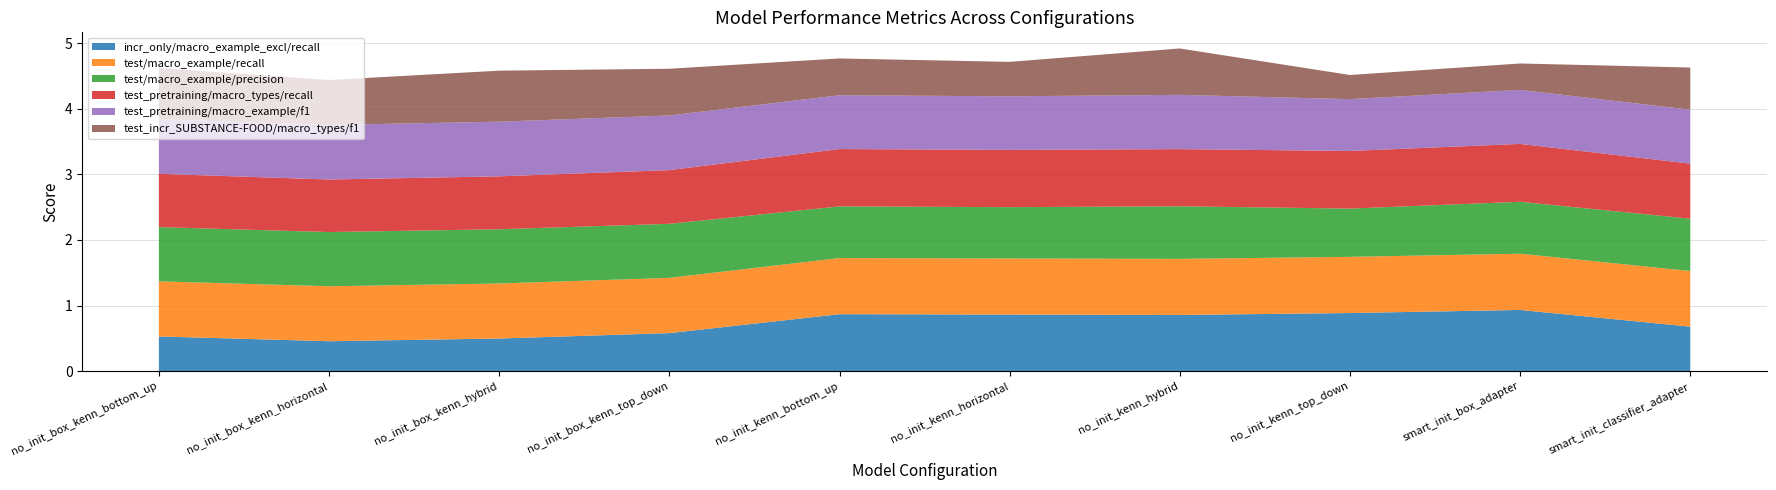

Reading left to right, transcribe all the data shown in this chart.

incr_only/macro_example_excl/recall: no_init_box_kenn_bottom_up=0.5	no_init_box_kenn_horizontal=0.5	no_init_box_kenn_hybrid=0.5	no_init_box_kenn_top_down=0.6	no_init_kenn_bottom_up=0.9	no_init_kenn_horizontal=0.9	no_init_kenn_hybrid=0.9	no_init_kenn_top_down=0.9	smart_init_box_adapter=0.9	smart_init_classifier_adapter=0.7
test/macro_example/recall: no_init_box_kenn_bottom_up=0.8	no_init_box_kenn_horizontal=0.8	no_init_box_kenn_hybrid=0.8	no_init_box_kenn_top_down=0.8	no_init_kenn_bottom_up=0.9	no_init_kenn_horizontal=0.9	no_init_kenn_hybrid=0.9	no_init_kenn_top_down=0.9	smart_init_box_adapter=0.9	smart_init_classifier_adapter=0.8
test/macro_example/precision: no_init_box_kenn_bottom_up=0.8	no_init_box_kenn_horizontal=0.8	no_init_box_kenn_hybrid=0.8	no_init_box_kenn_top_down=0.8	no_init_kenn_bottom_up=0.8	no_init_kenn_horizontal=0.8	no_init_kenn_hybrid=0.8	no_init_kenn_top_down=0.7	smart_init_box_adapter=0.8	smart_init_classifier_adapter=0.8
test_pretraining/macro_types/recall: no_init_box_kenn_bottom_up=0.8	no_init_box_kenn_horizontal=0.8	no_init_box_kenn_hybrid=0.8	no_init_box_kenn_top_down=0.8	no_init_kenn_bottom_up=0.9	no_init_kenn_horizontal=0.9	no_init_kenn_hybrid=0.9	no_init_kenn_top_down=0.9	smart_init_box_adapter=0.9	smart_init_classifier_adapter=0.8
test_pretraining/macro_example/f1: no_init_box_kenn_bottom_up=0.8	no_init_box_kenn_horizontal=0.8	no_init_box_kenn_hybrid=0.8	no_init_box_kenn_top_down=0.8	no_init_kenn_bottom_up=0.8	no_init_kenn_horizontal=0.8	no_init_kenn_hybrid=0.8	no_init_kenn_top_down=0.8	smart_init_box_adapter=0.8	smart_init_classifier_adapter=0.8
test_incr_SUBSTANCE-FOOD/macro_types/f1: no_init_box_kenn_bottom_up=0.8	no_init_box_kenn_horizontal=0.7	no_init_box_kenn_hybrid=0.8	no_init_box_kenn_top_down=0.7	no_init_kenn_bottom_up=0.6	no_init_kenn_horizontal=0.5	no_init_kenn_hybrid=0.7	no_init_kenn_top_down=0.4	smart_init_box_adapter=0.4	smart_init_classifier_adapter=0.6